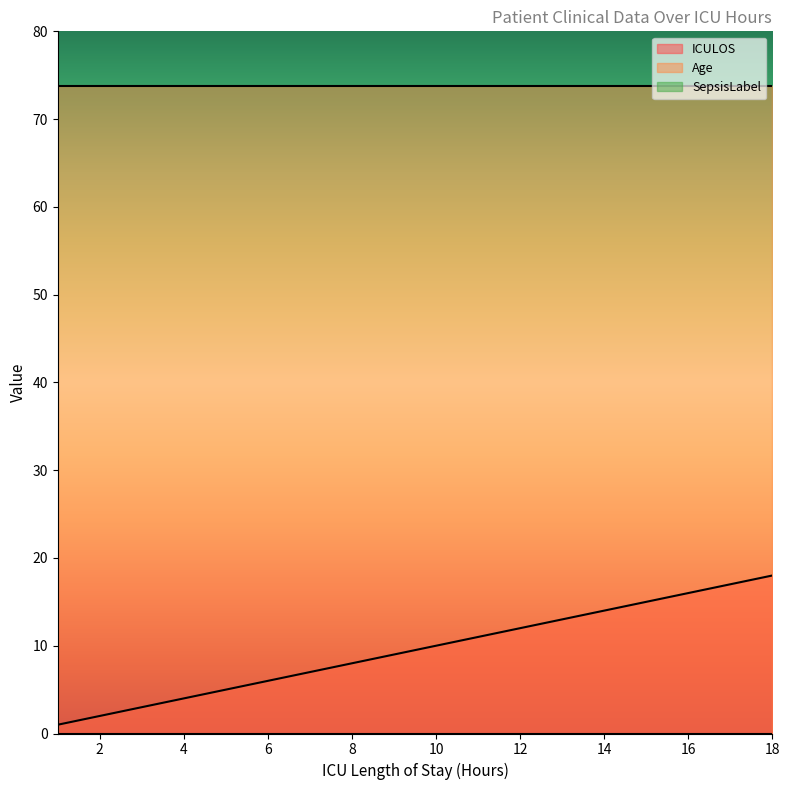

Which category has the lowest value across all series?

1